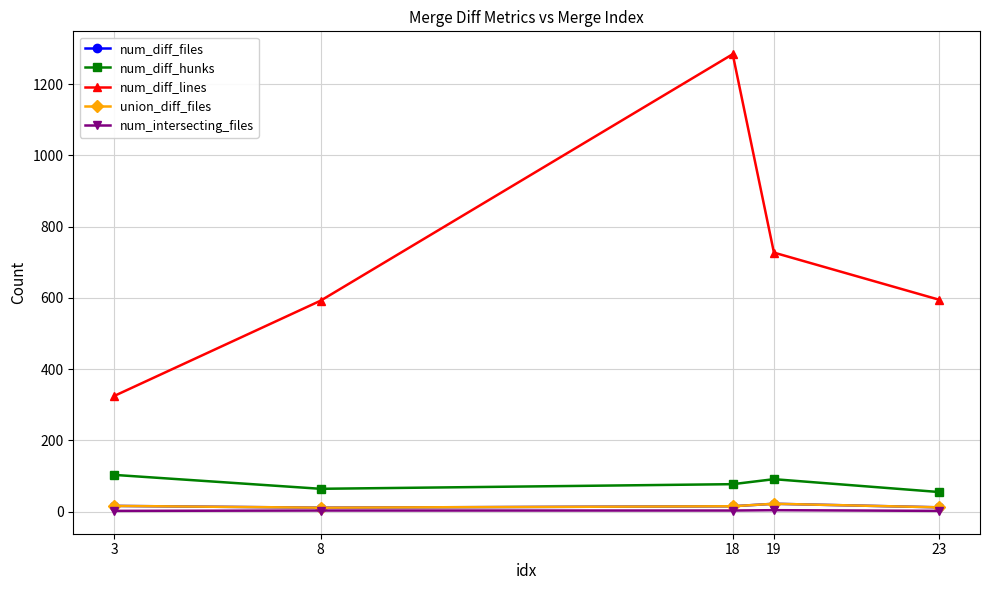

Reading right to left, list all the values displayed in this chart.

num_diff_files: 23=12	19=22	18=15	8=11	3=16
num_diff_hunks: 23=55	19=91	18=77	8=64	3=103
num_diff_lines: 23=595	19=727	18=1284	8=592	3=325
union_diff_files: 23=12	19=22	18=15	8=11	3=16
num_intersecting_files: 23=2	19=4	18=3	8=3	3=2